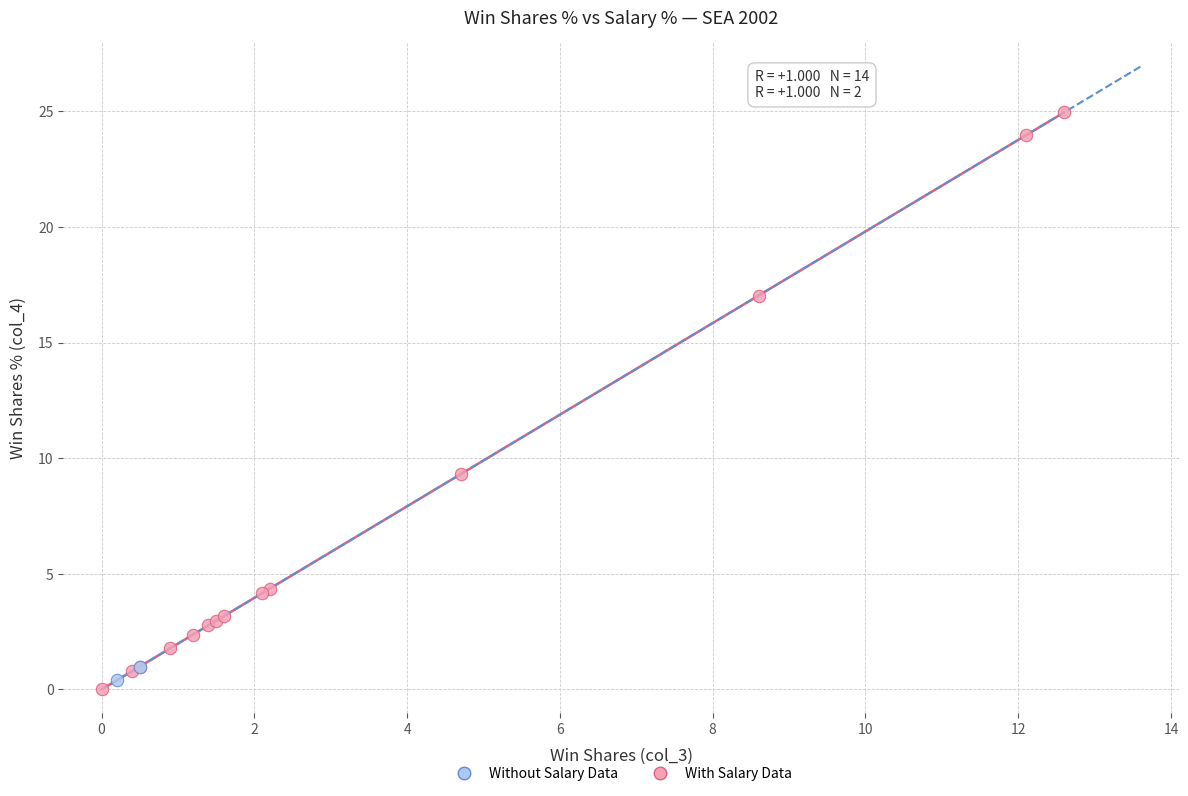

What are all the series names shown in the legend?

Without Salary Data, With Salary Data